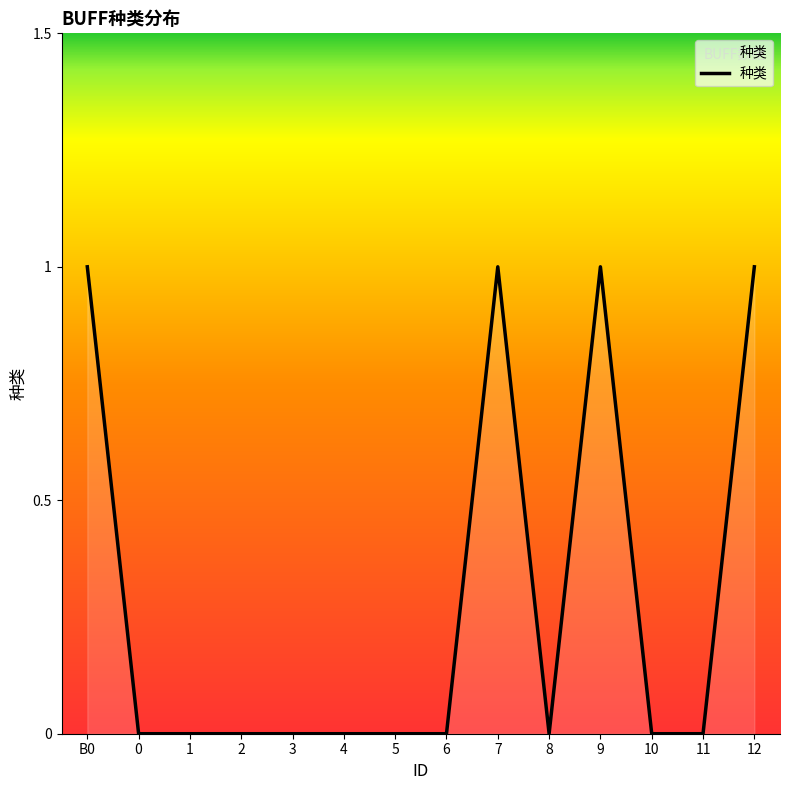

Is it true that the value at 5 is 0?

True